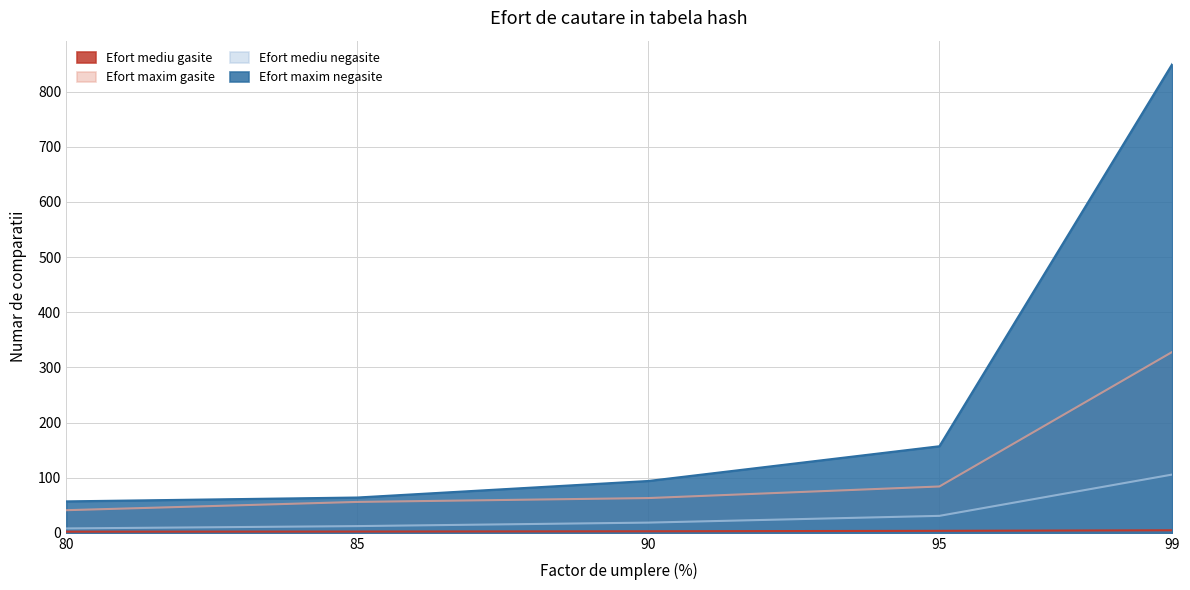

What is the value of the Efort mediu negasite point at the 4th from the left?

30.7